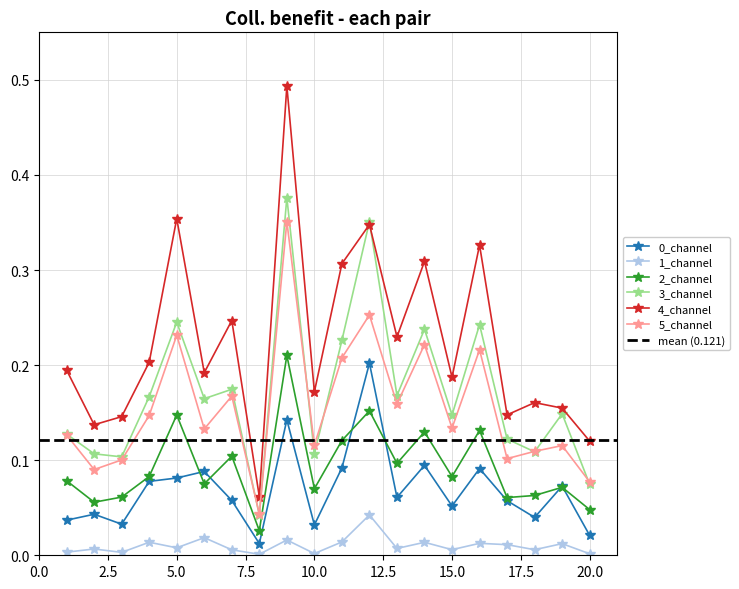

At how many categories does at least one series exceed 0?

20